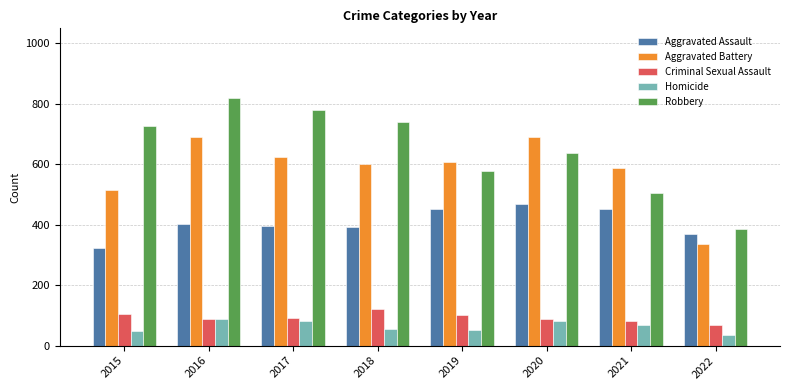

Count the number of categories in the chart.

8